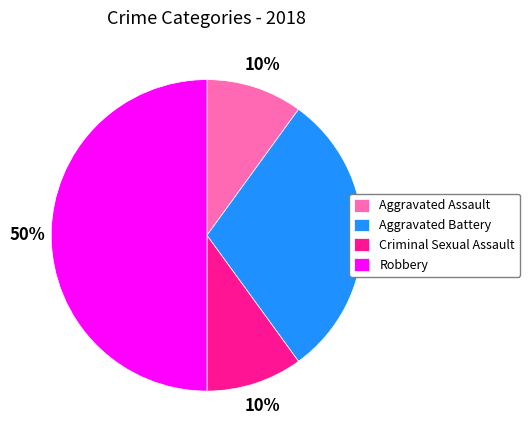

To the nearest percent, what is the average slice percentage?

20%